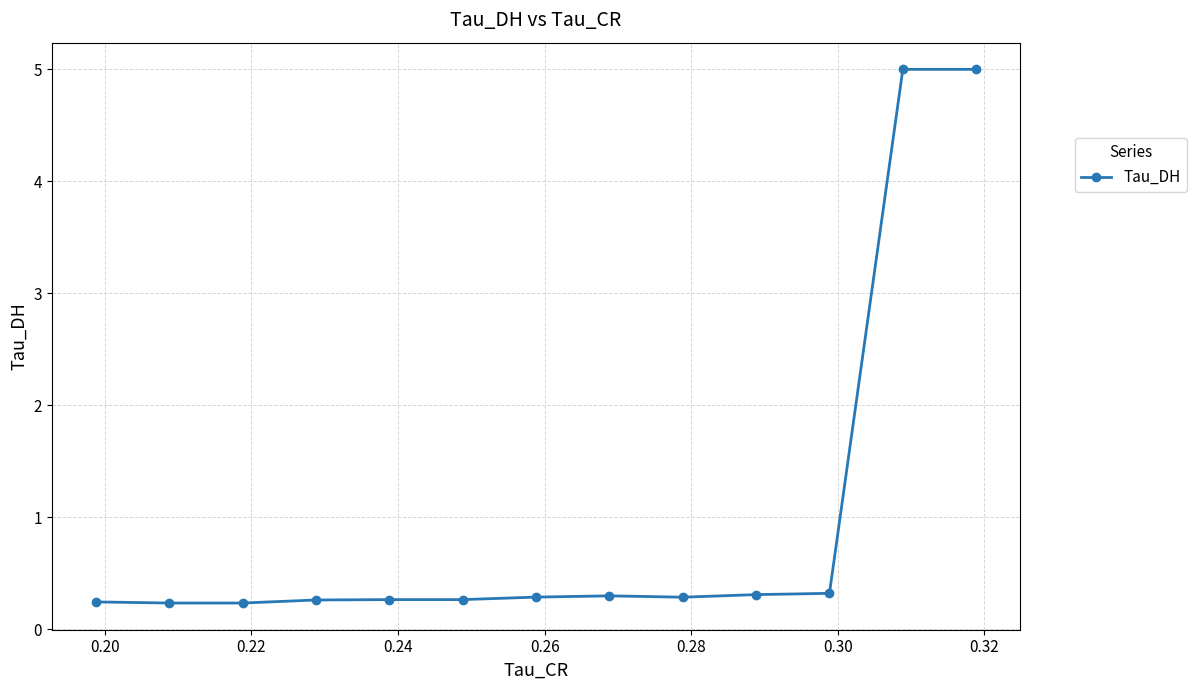

What is the sum of all values?

13.0